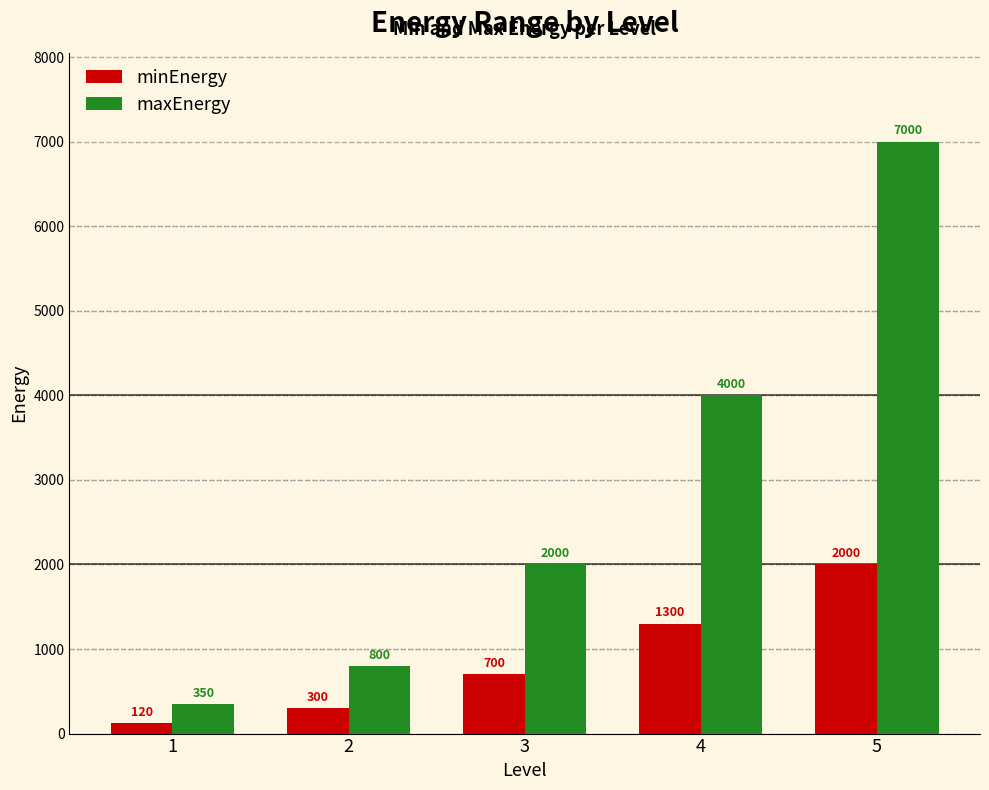

What is the value of the maxEnergy bar at the 5th from the left?

7000